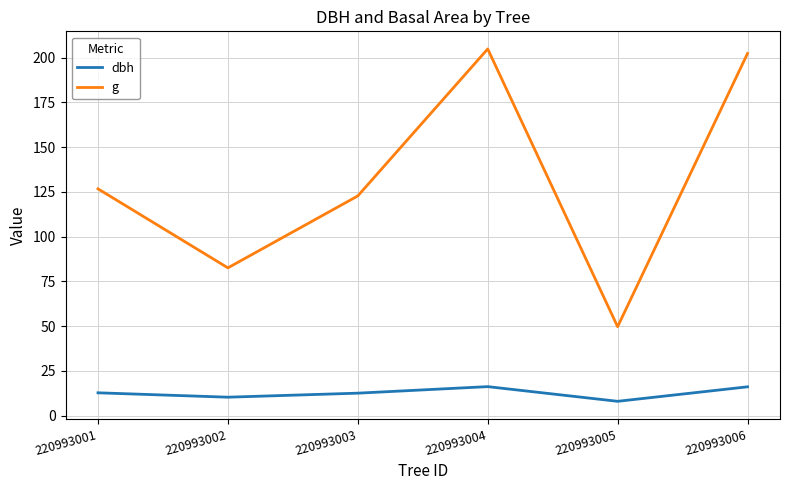

Which series has the widest spread of values?

g